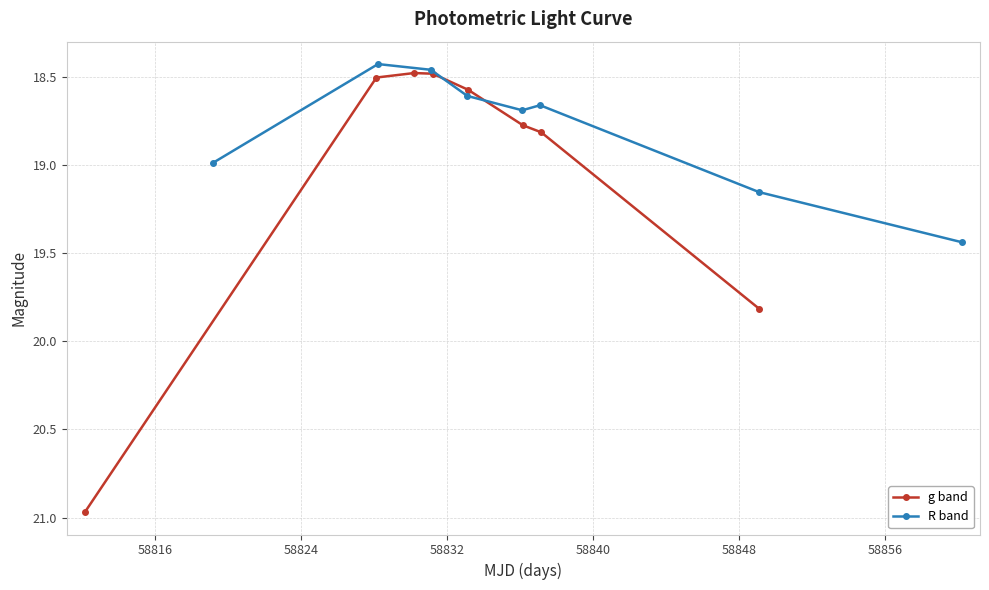

Is the value of R band at 58816 greater than the value of g band at 58856?

No